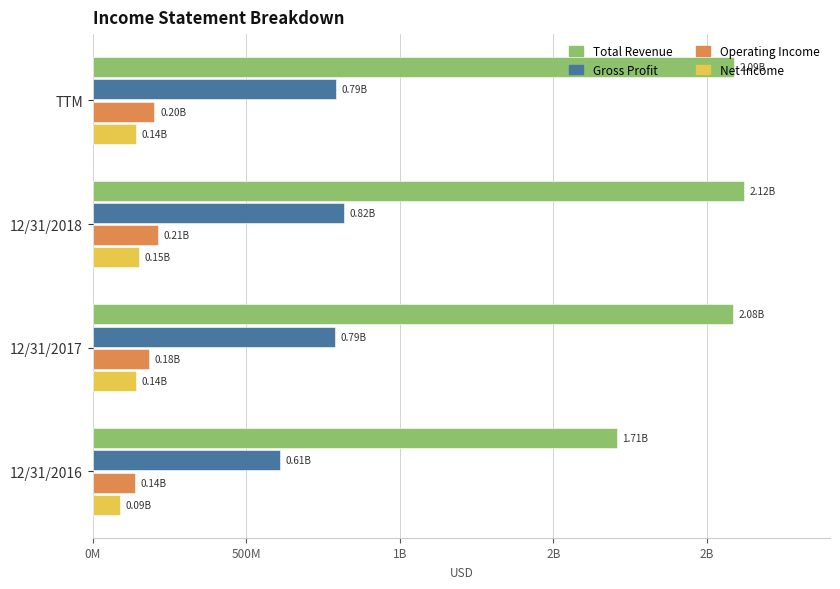

What are all the series names shown in the legend?

Total Revenue, Gross Profit, Operating Income, Net Income